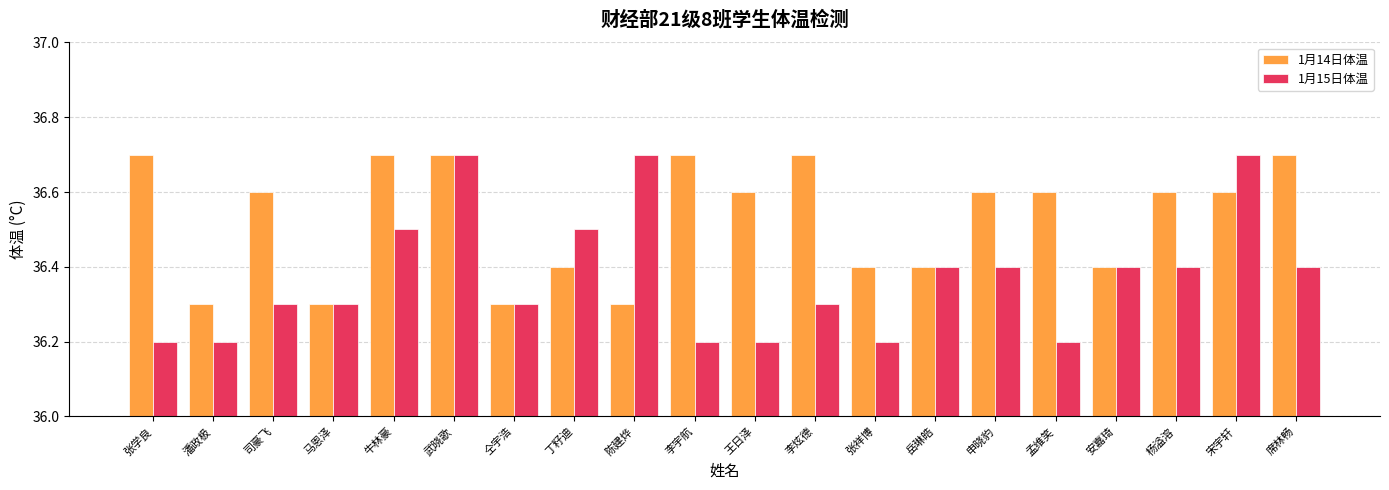

How many bars are there in each group?

2